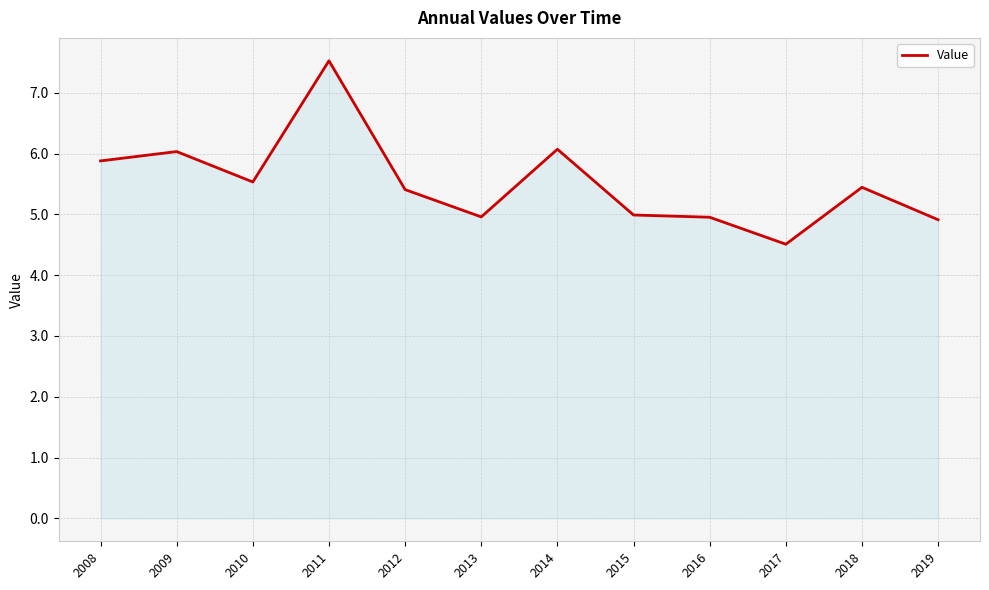

Reading left to right, transcribe all the data shown in this chart.

2008=5.9	2009=6.0	2010=5.5	2011=7.5	2012=5.4	2013=5.0	2014=6.1	2015=5.0	2016=5.0	2017=4.5	2018=5.4	2019=4.9